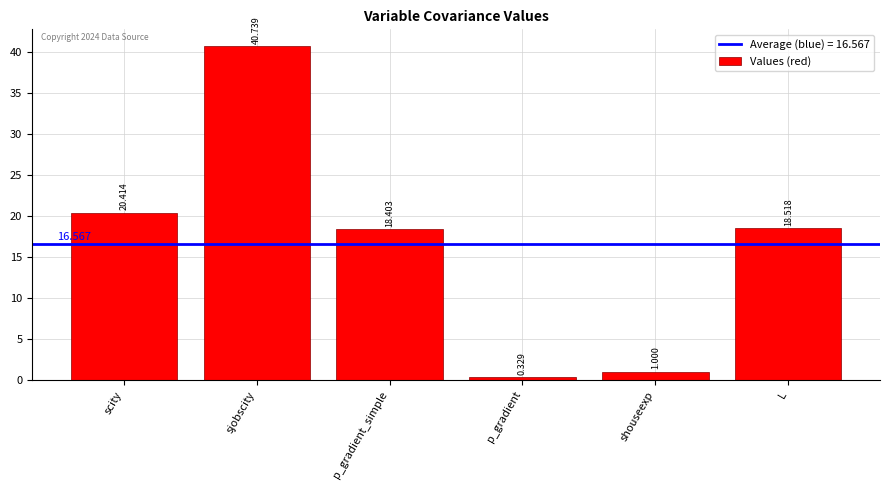

Approximately how many times larger is the value at shouseexp compared to L?

0.1